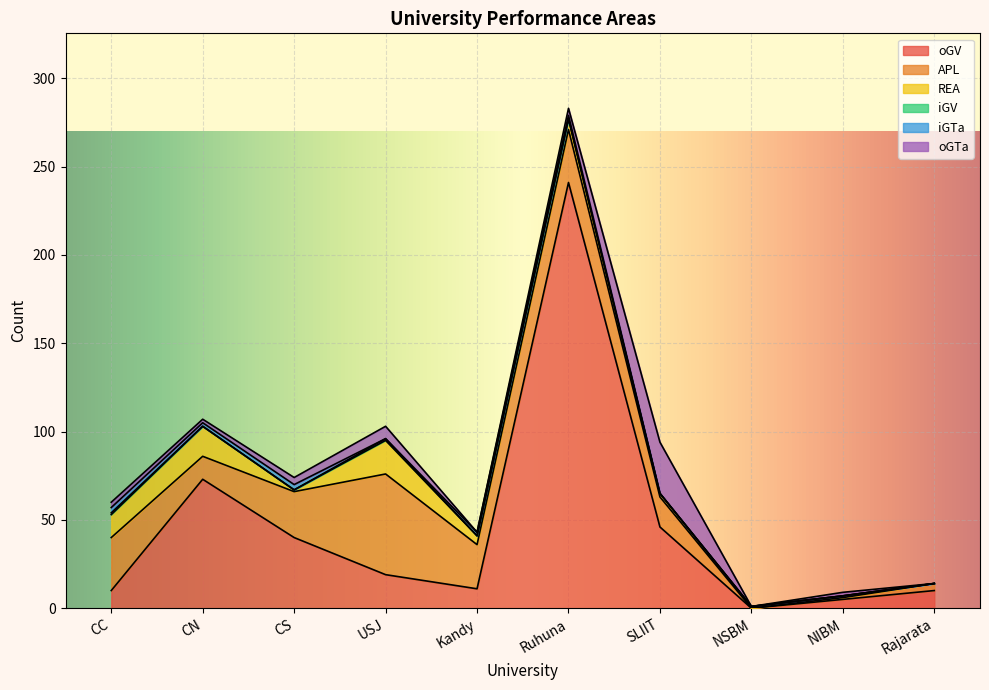

True or false: oGV has a value of 10 at CC.

True